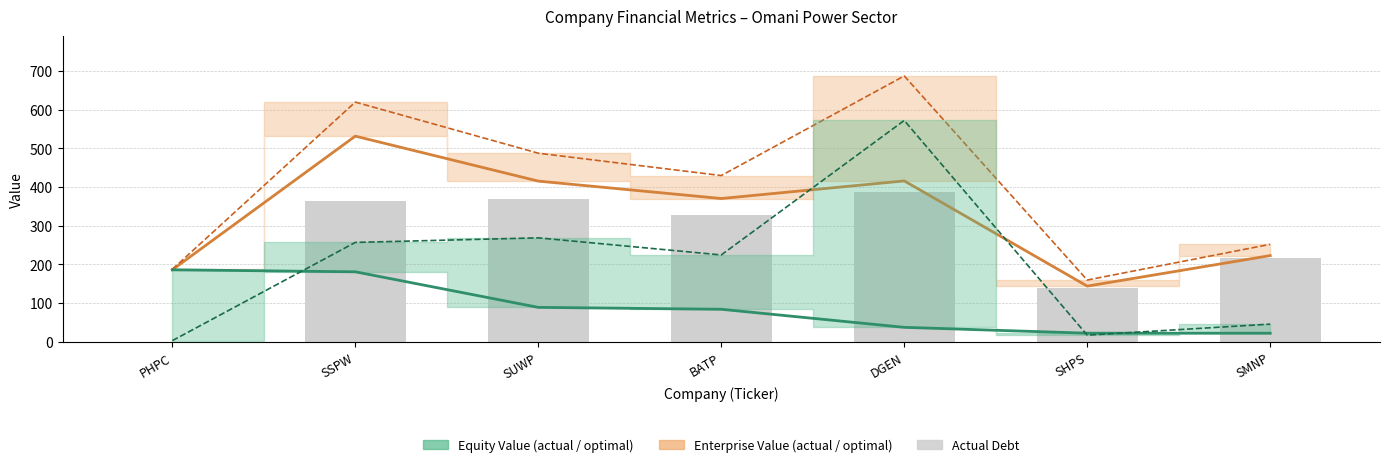

List the series in order of their overall mean, highest first.

optimal_enterprise_value, actual_enterprise_value, actual_debt, optimal_equity_value, actual_equity_value